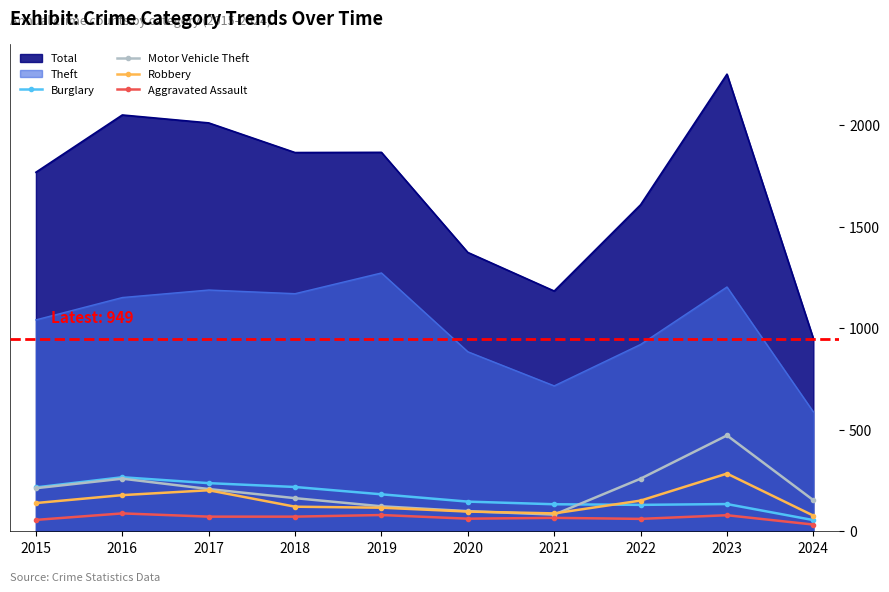

What is the difference between the Motor Vehicle Theft values at 2021 and 2017?

126